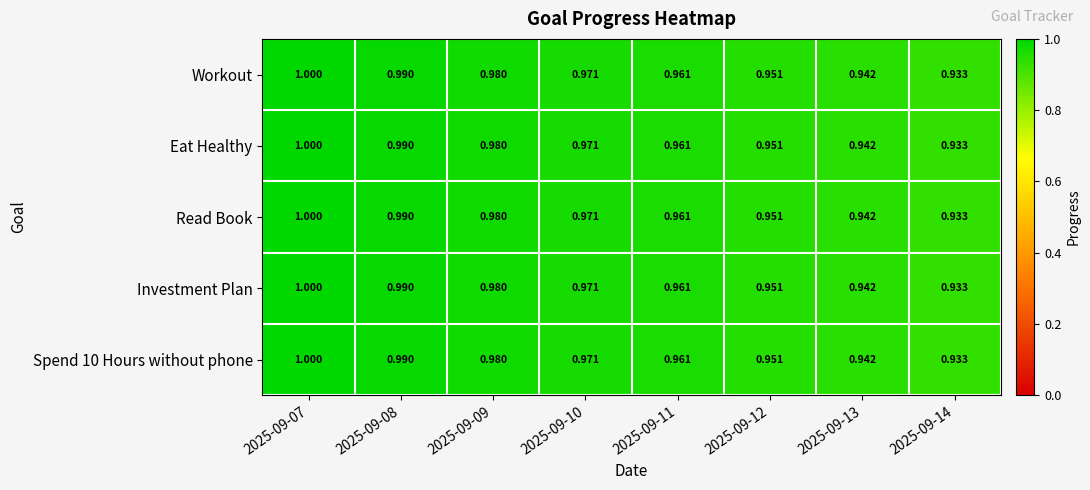

Is the value of Spend 10 Hours without phone at 2025-09-12 greater than the value of Eat Healthy at 2025-09-14?

Yes